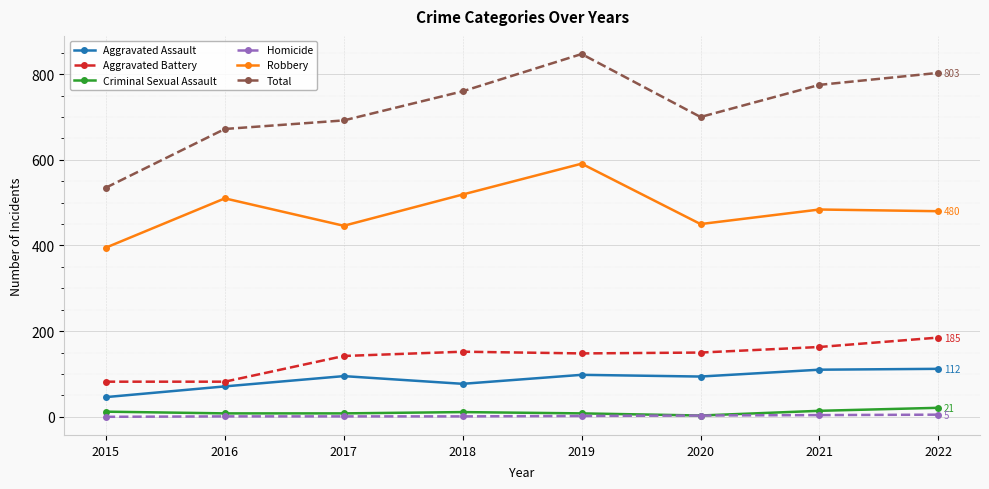

What is the lowest value of the Aggravated Battery series?

82